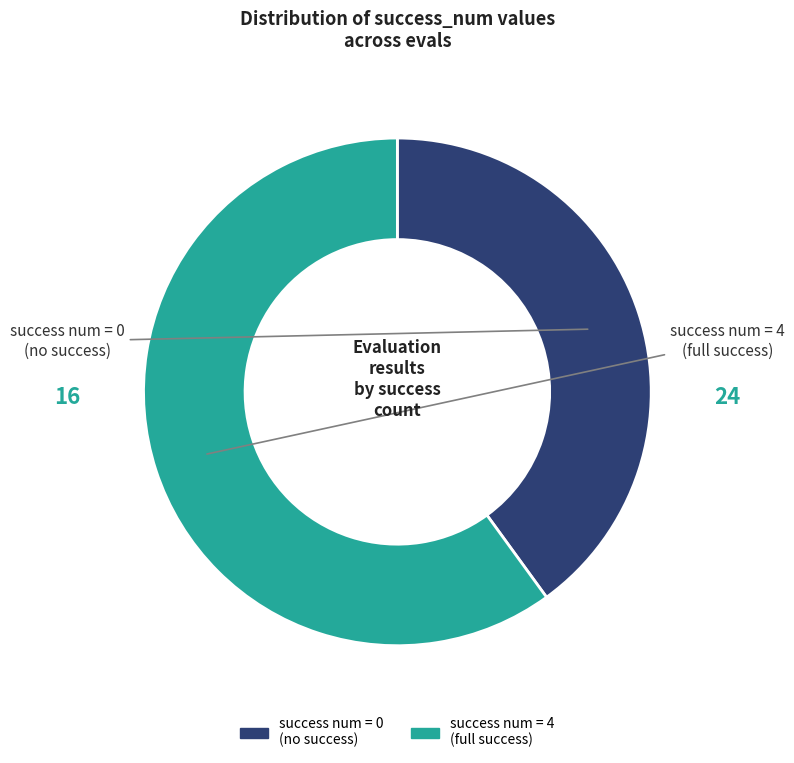

Is there any slice that represents more than half of the pie?

Yes